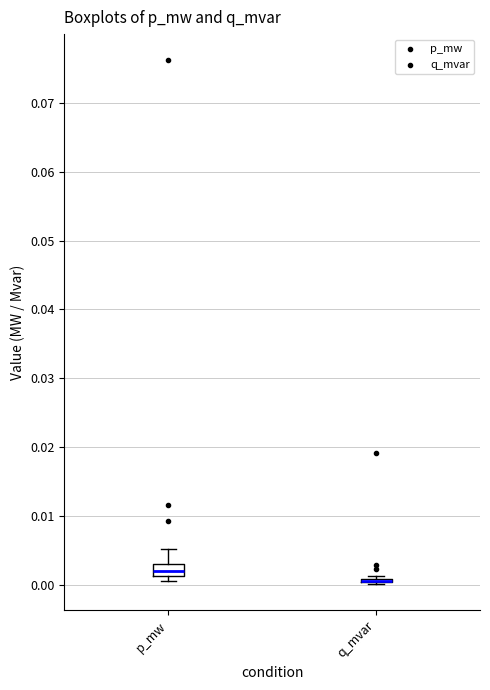

Reading left to right, transcribe this box plot: for each box, give where its median line is, the range the box spans, and where its two whiskers end, as read against the y-axis. The values are not printed on the chart, so give them approximately, as read against the axis.

p_mw: median 0.002, box 0.001 to 0.003, whiskers 0.000 to 0.005
q_mvar: box collapsed to a line at 0.000, whiskers 0.000 to 0.001